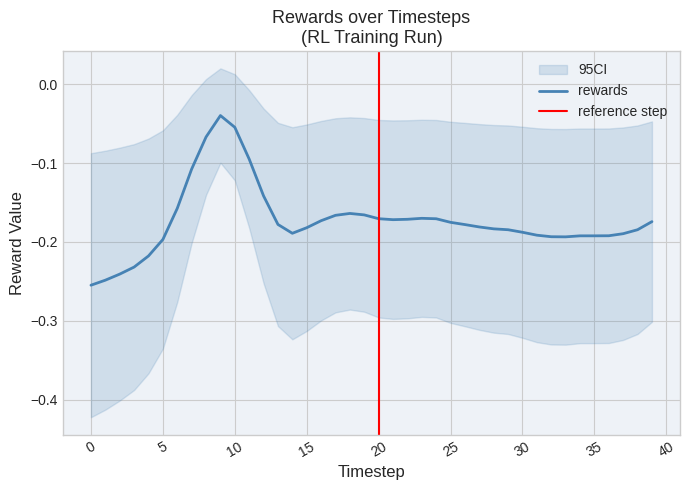

Between 33 and 16, which is larger?

16